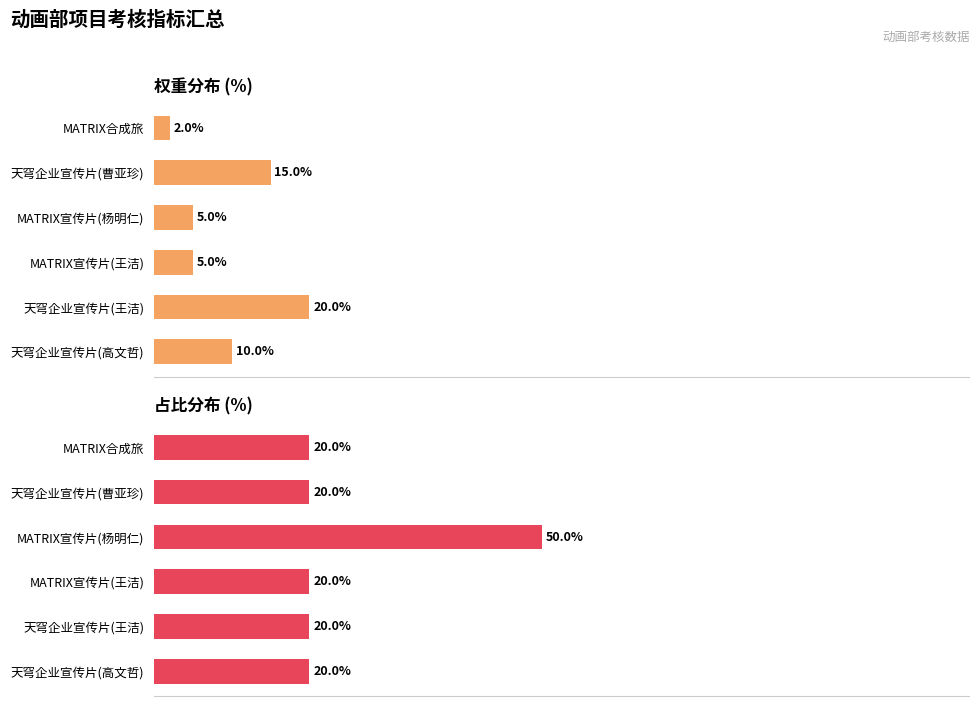

Rank the series by their maximum value, from lowest to highest.

权重, 占比